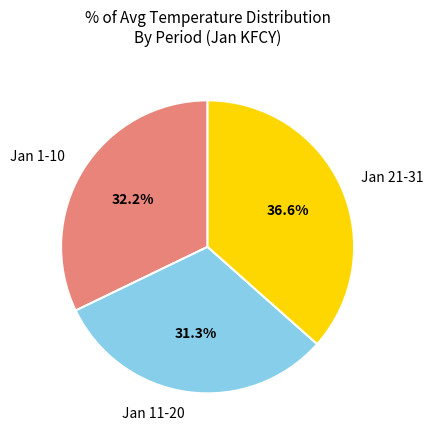

Between Jan 11-20 and Jan 21-31, which is larger?

Jan 21-31